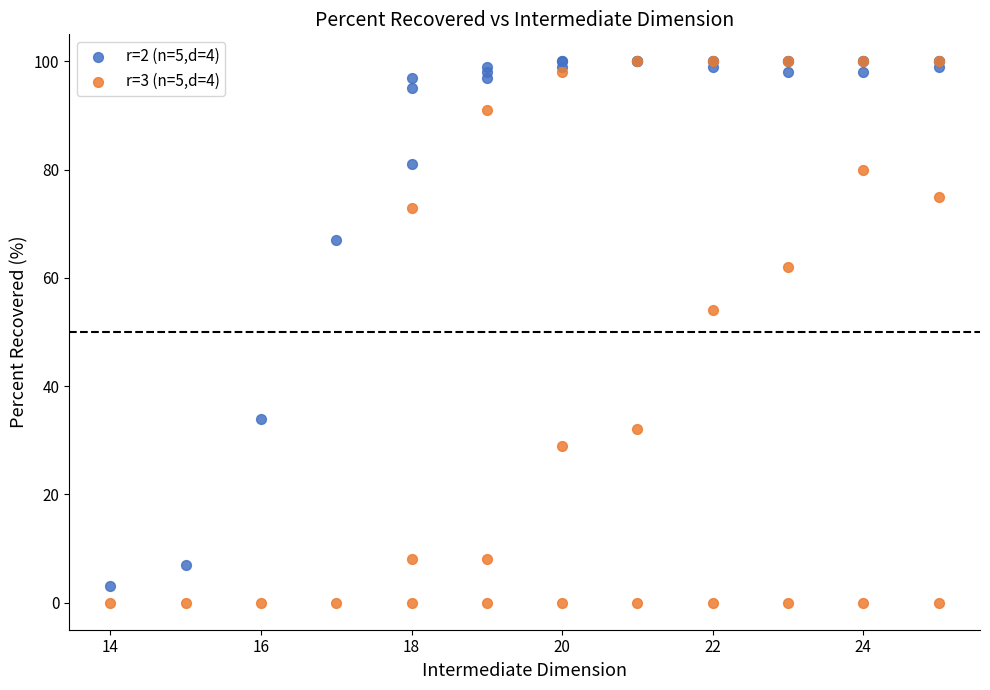

What are all the series names shown in the legend?

r=2 (n=5,d=4), r=3 (n=5,d=4)